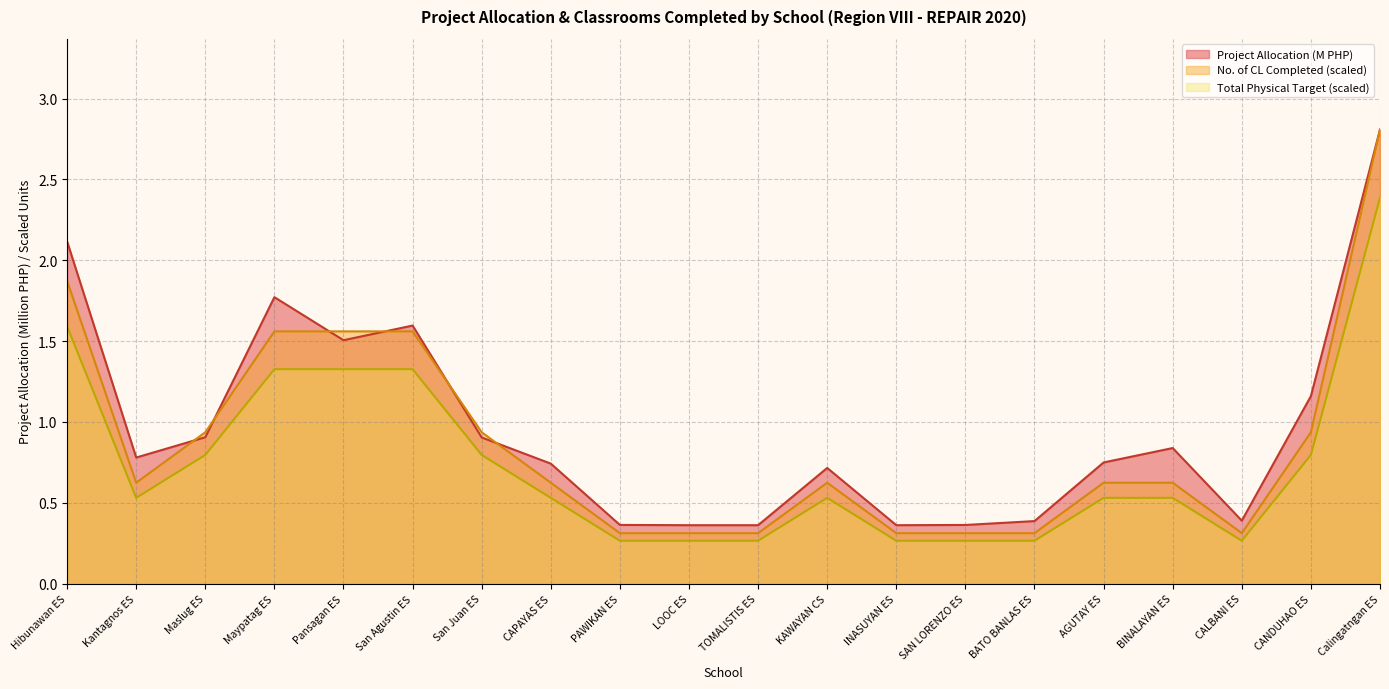

What is the total value across all series at San Agustin ES?

4.5